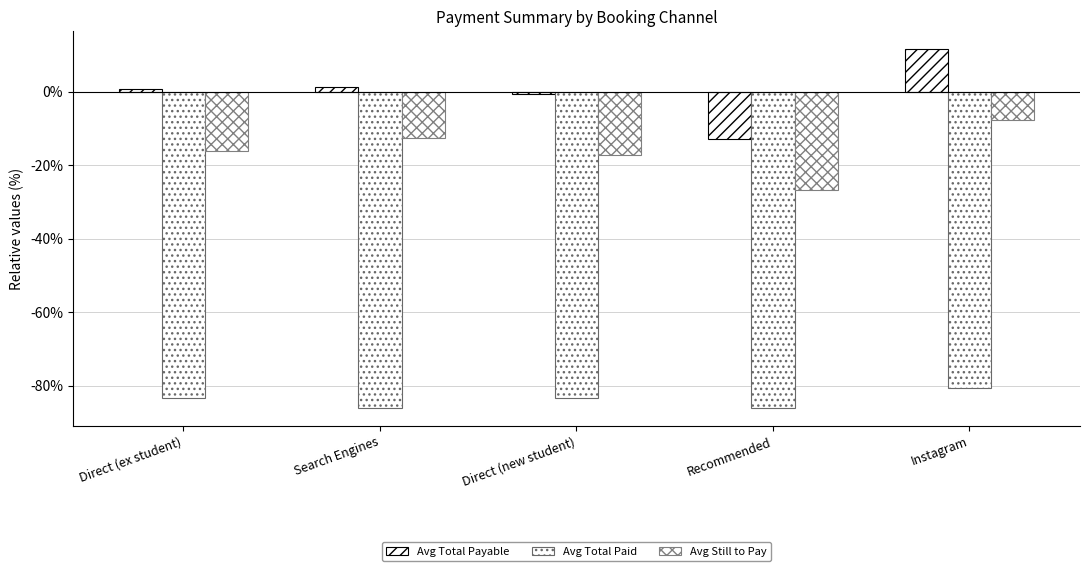

At which label does Avg Total Payable first exceed 0?

Direct (ex student)